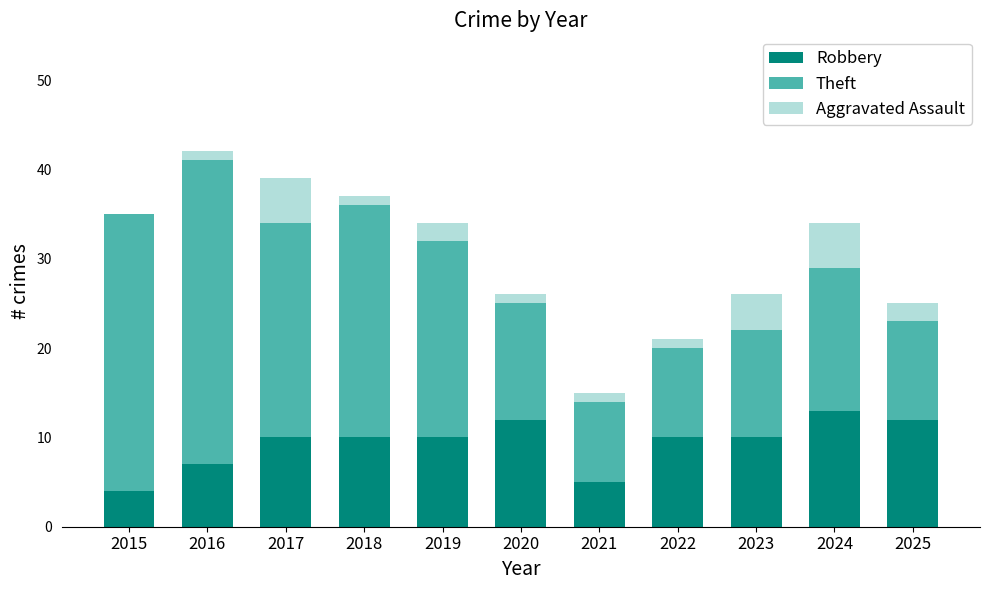

True or false: Robbery has a value of 10 at 2022.

True